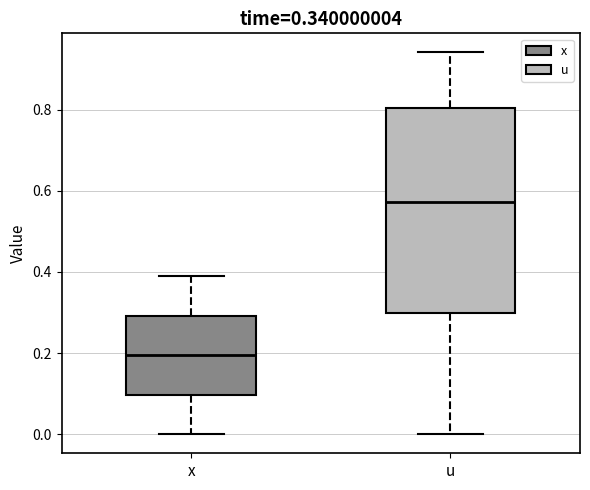

Reading left to right, read every box against the y-axis: the position of its median line, the range the box covers, and the ends of its whiskers. The values are not printed on the chart, so give them approximately, as read against the axis.

x: median 0.20, box 0.10 to 0.30, whiskers 0.00 to 0.38
u: median 0.58, box 0.30 to 0.80, whiskers 0.00 to 0.94